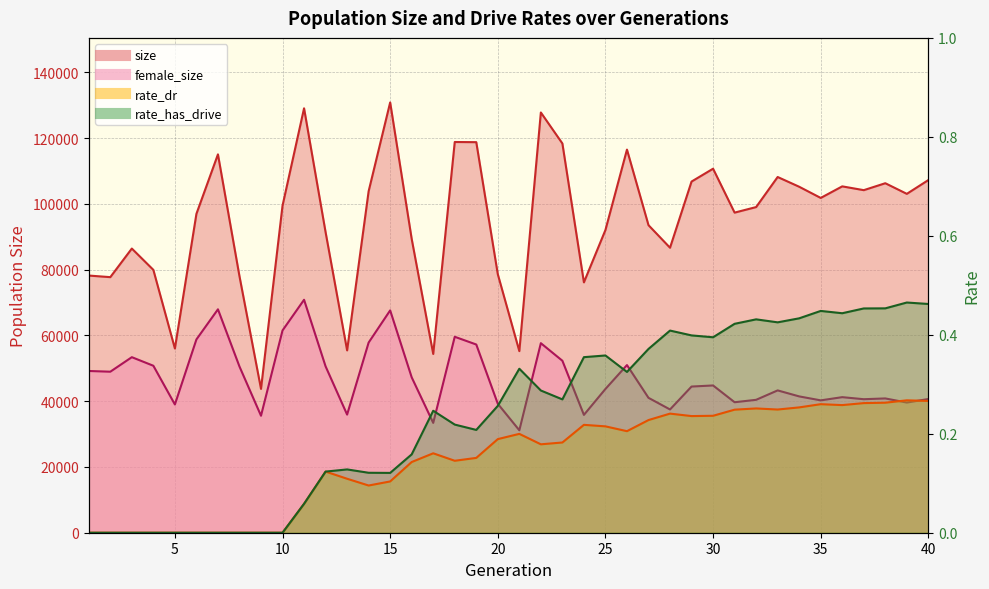

How many lines are shown in the chart?

4